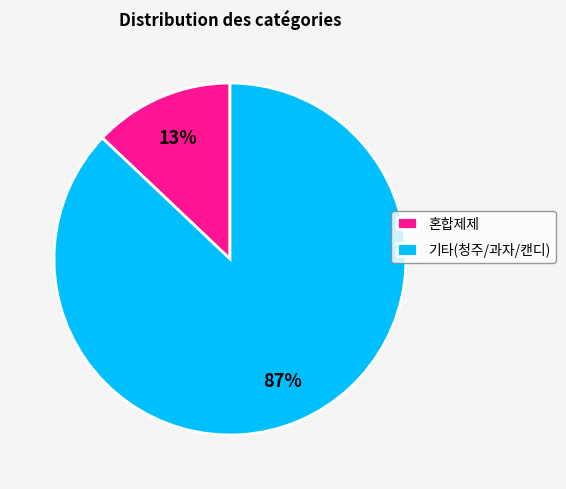

How many slices are in this pie chart?

2